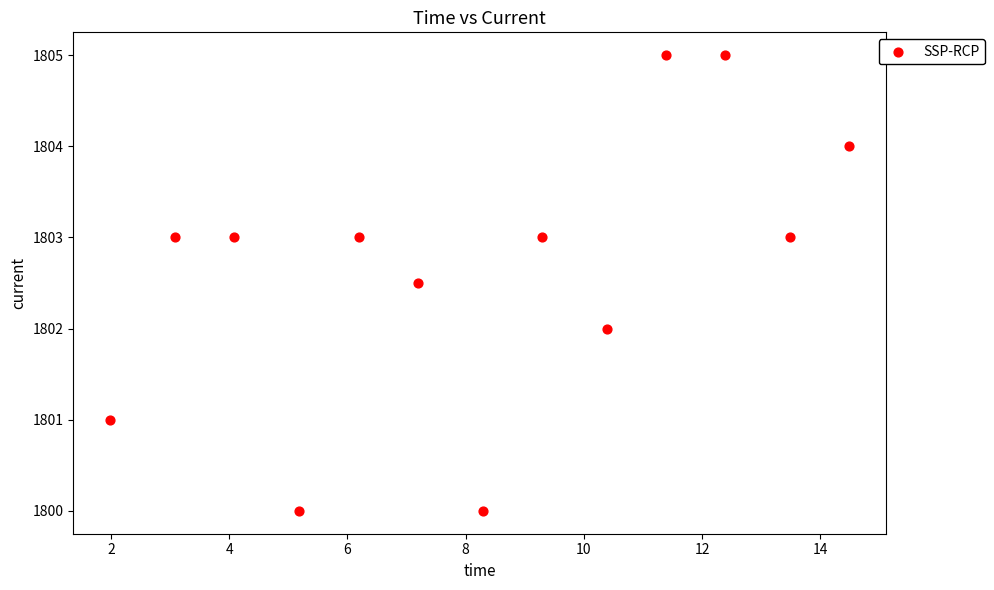

What is the range of X values (max minus min)?

12.5